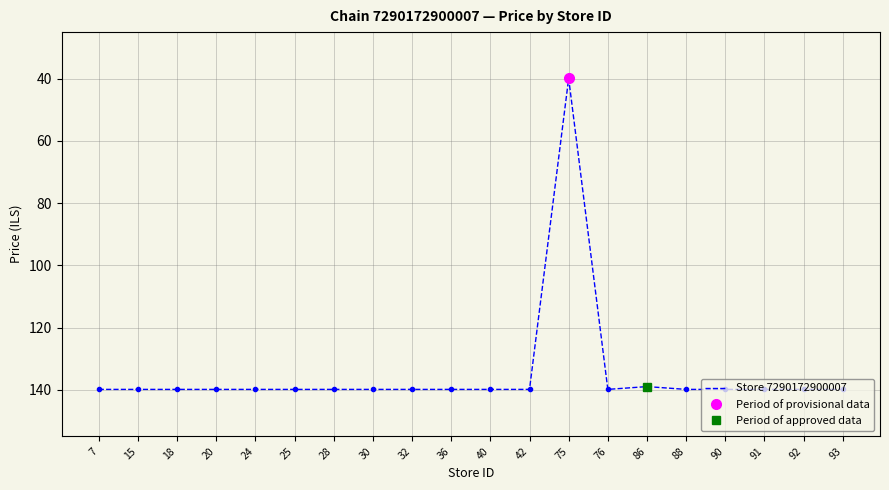

Where is the first local maximum?

76